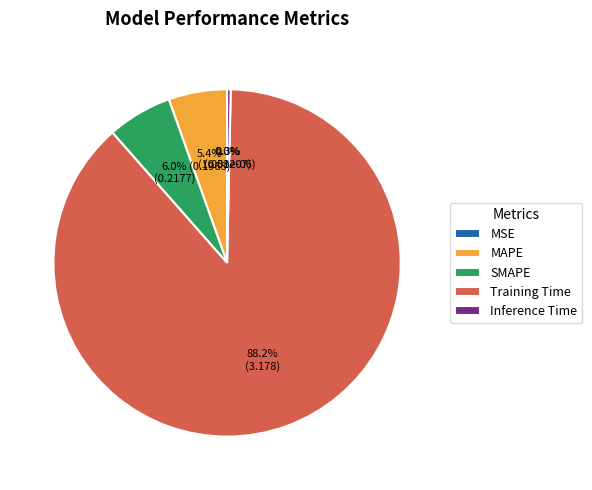

Between Inference Time and MAPE, which is larger?

MAPE